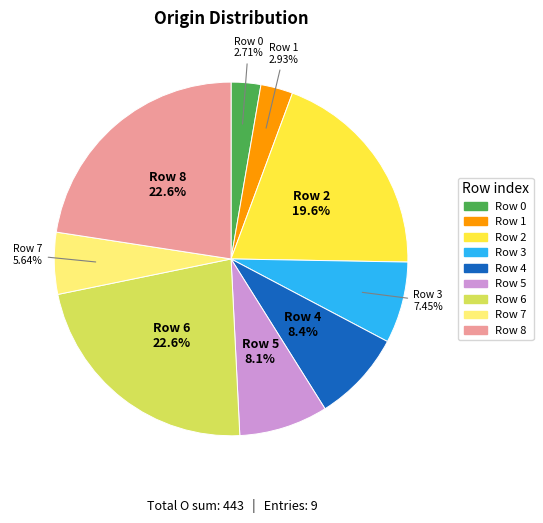

Is there any slice that represents more than half of the pie?

No